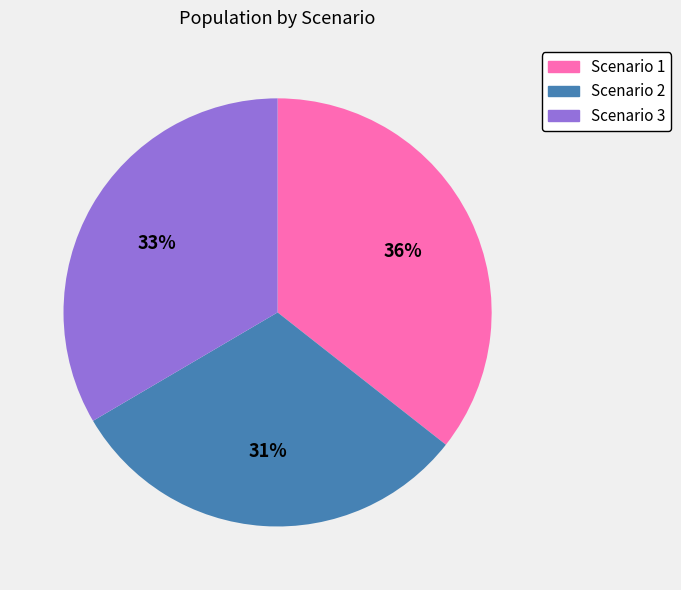

To the nearest percent, what is the average slice percentage?

33%